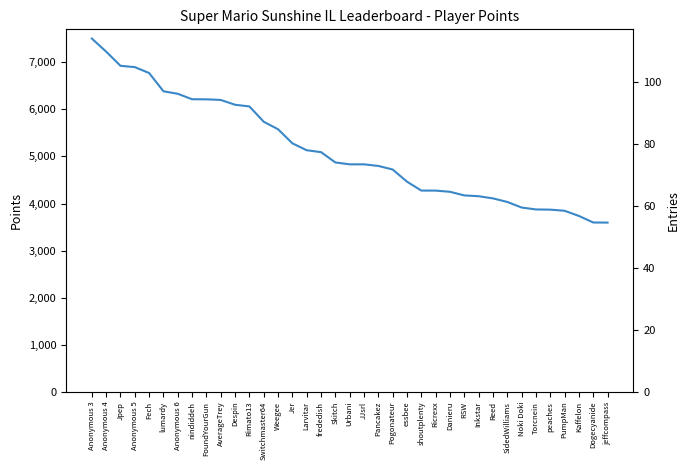

How many data points does each series have?

37